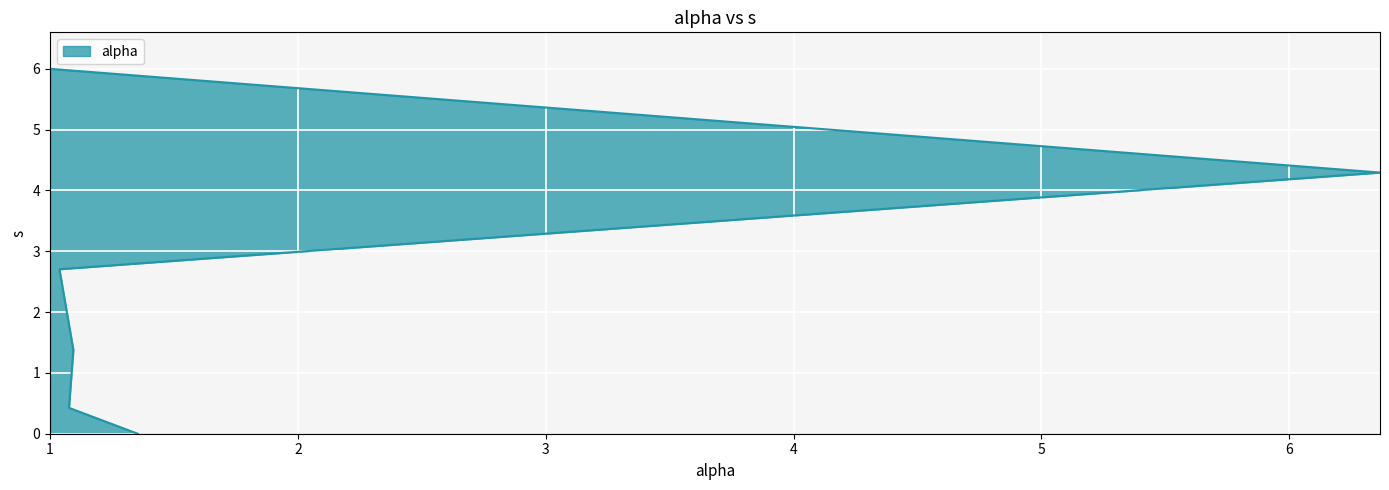

What is the value of the 2nd point from the left?

0.4